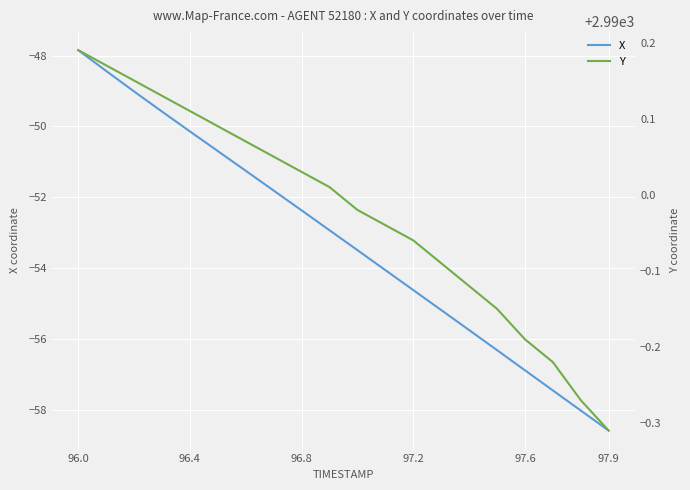

True or false: X and Y intersect in this chart.

False